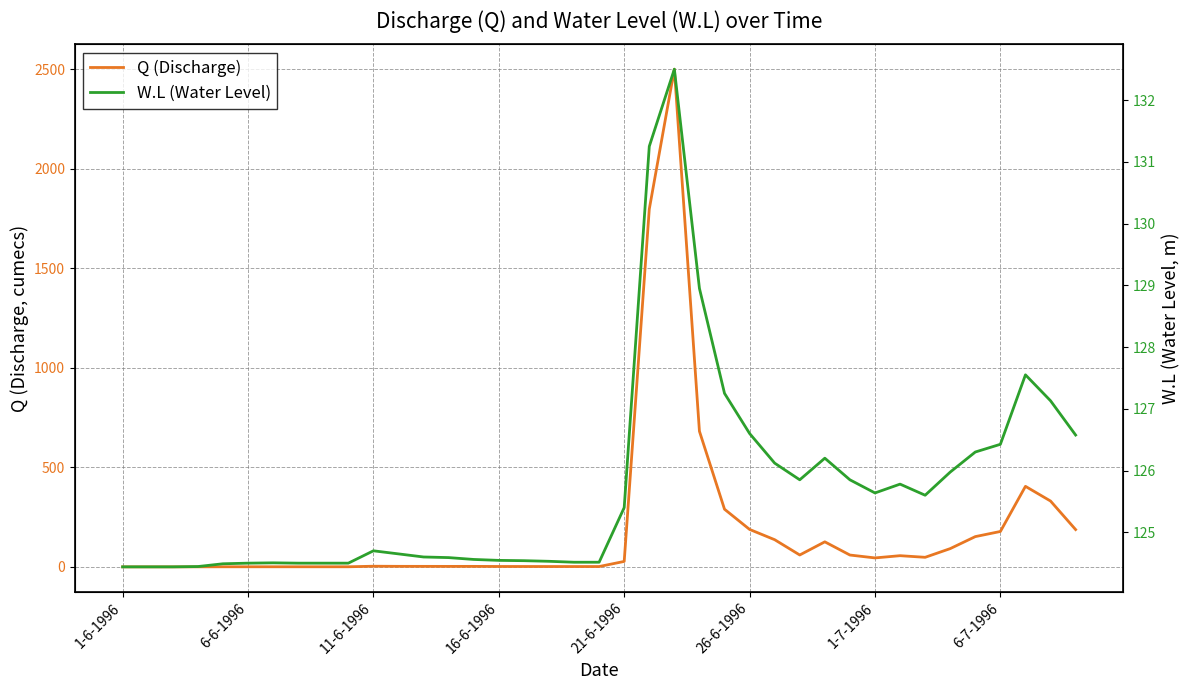

True or false: Q (Discharge) has a value of 1.0 at 16.

False